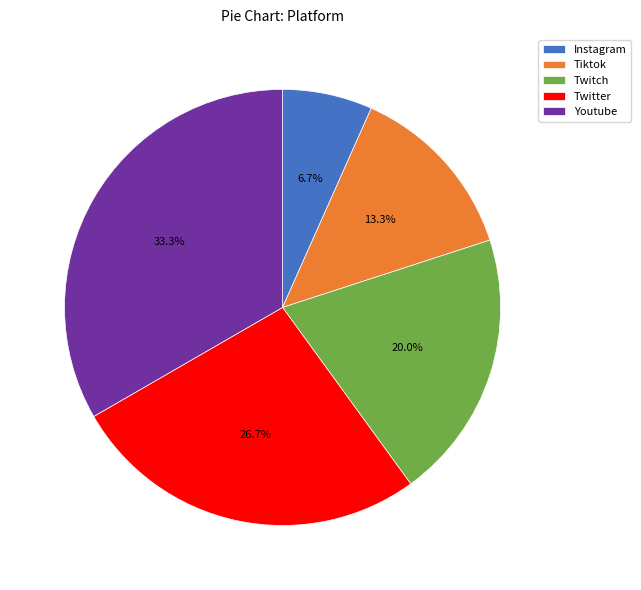

Is the sum of Instagram and Twitch greater than half?

No